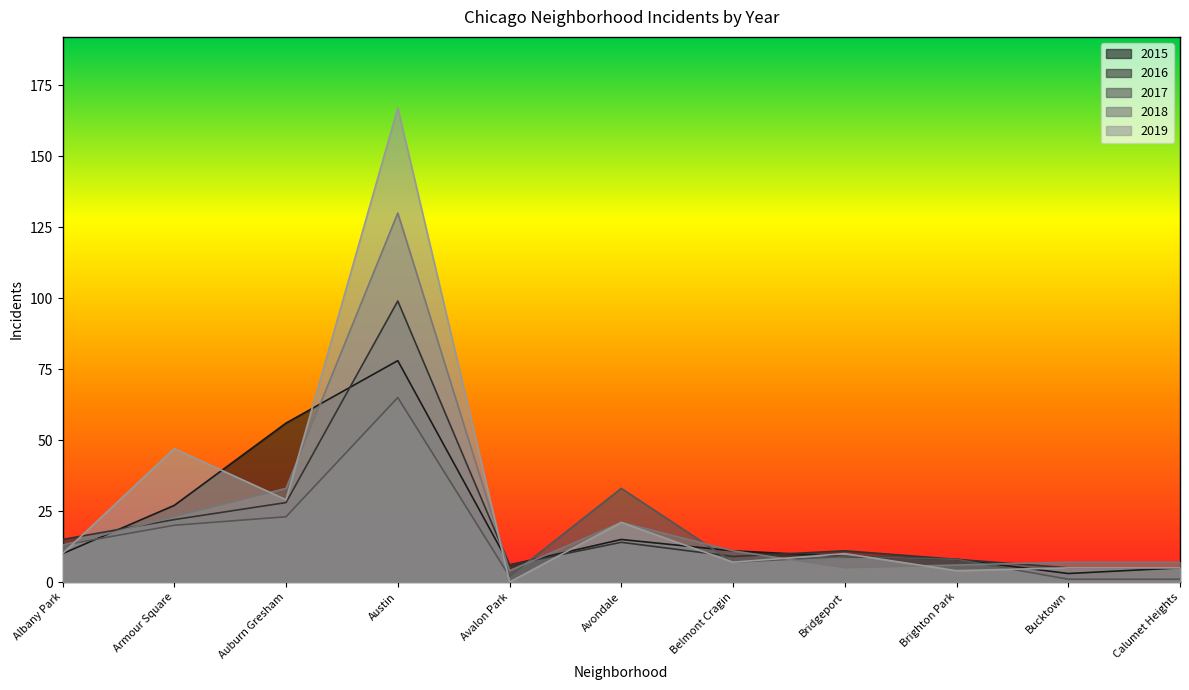

How many lines are shown in the chart?

5